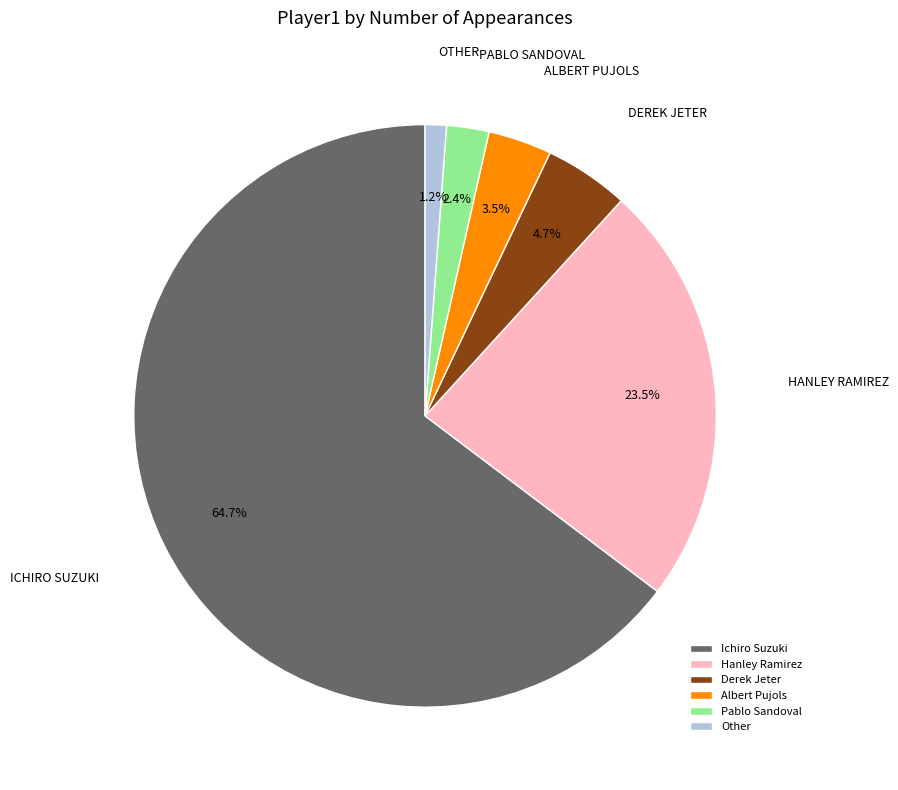

Combined, do Ichiro Suzuki and Pablo Sandoval account for over 50%?

Yes